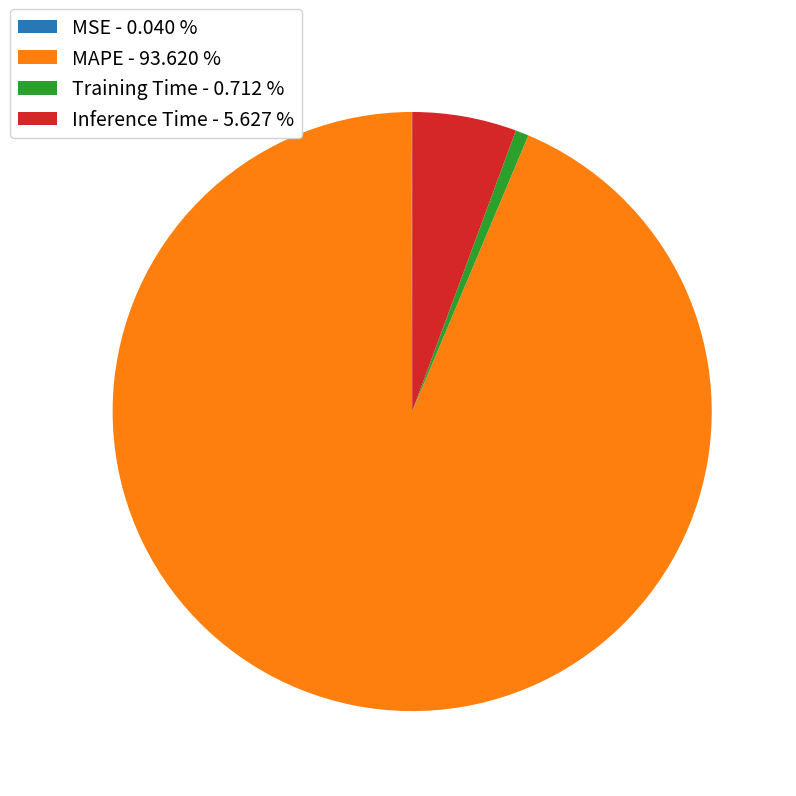

Is there a majority slice in this chart?

Yes